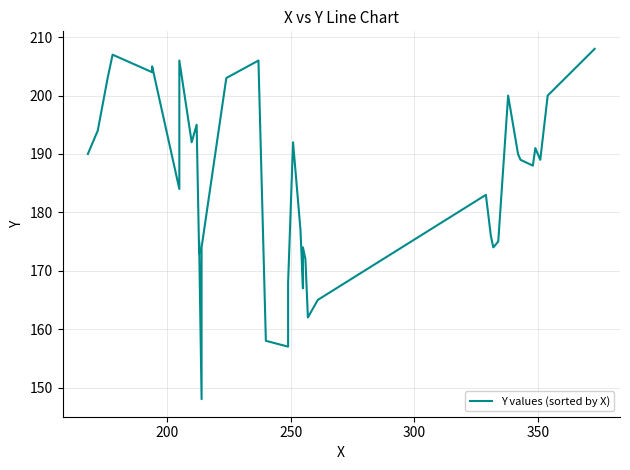

What is the minimum value shown in the chart?

148